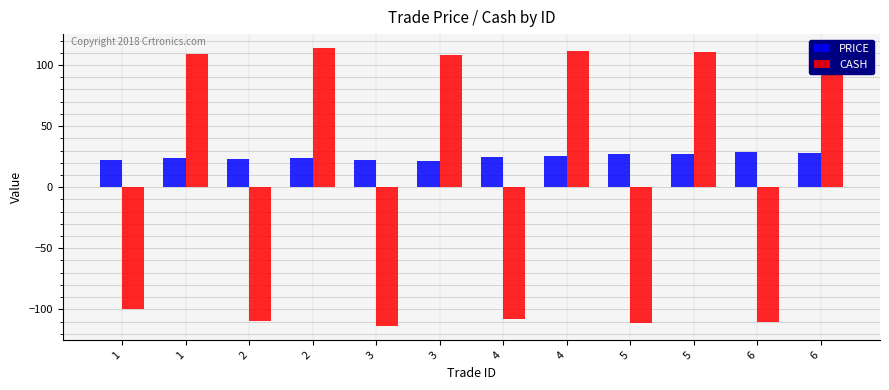

What are all the series names shown in the legend?

PRICE, CASH